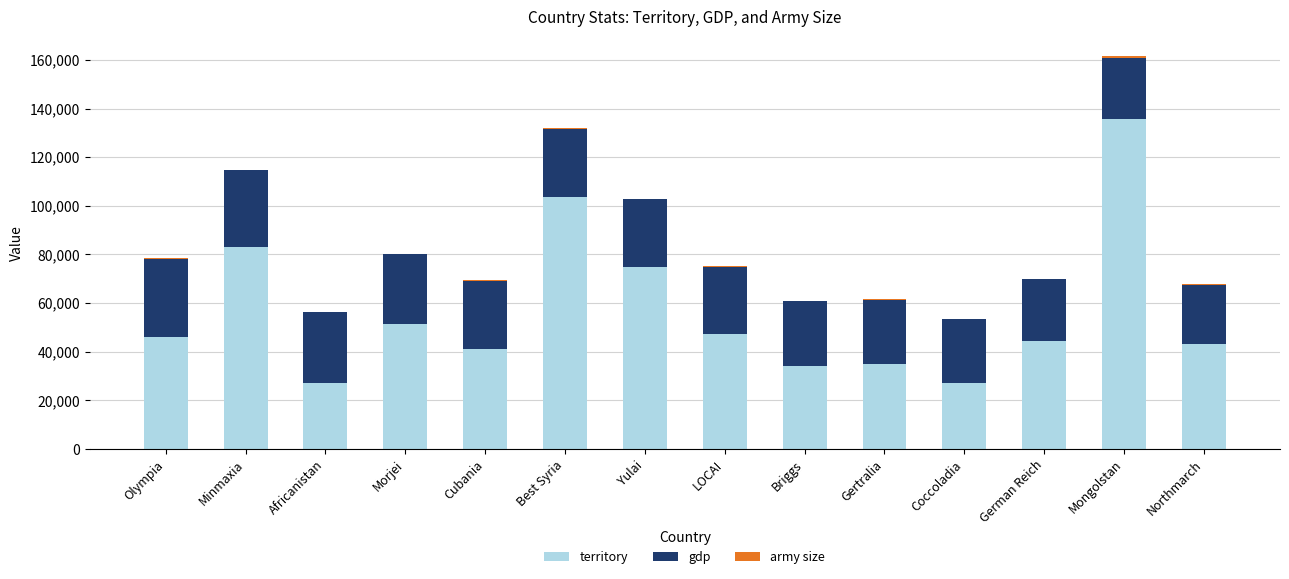

At which label is territory closest to 81297?

Minmaxia